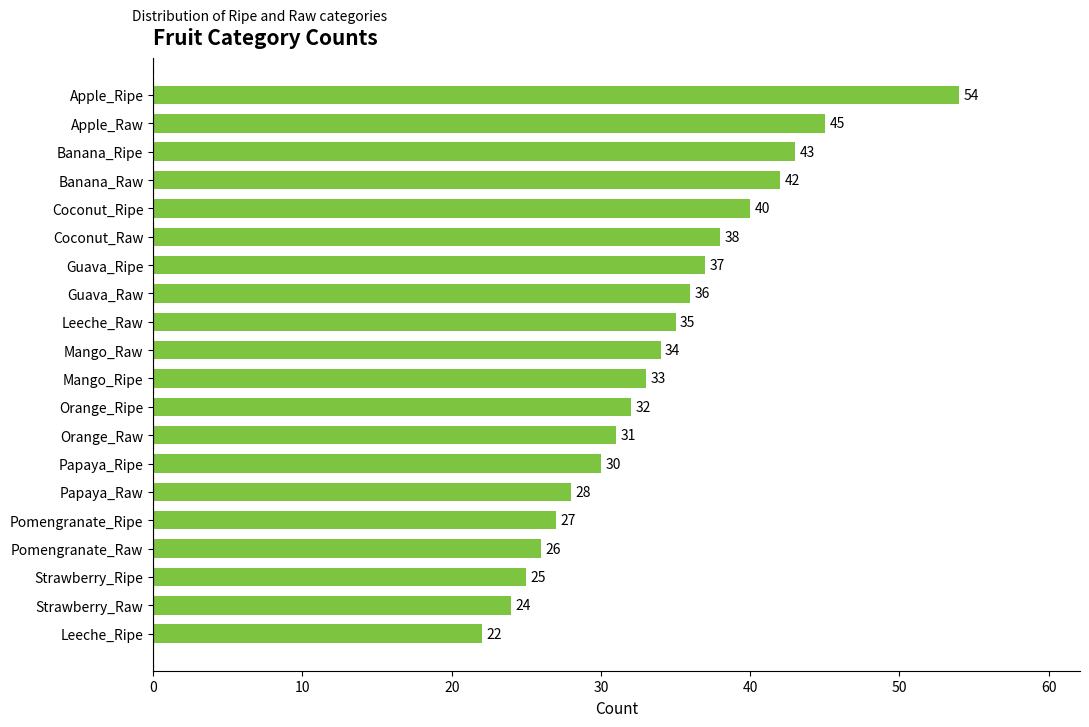

Does the chart contain any negative values?

No